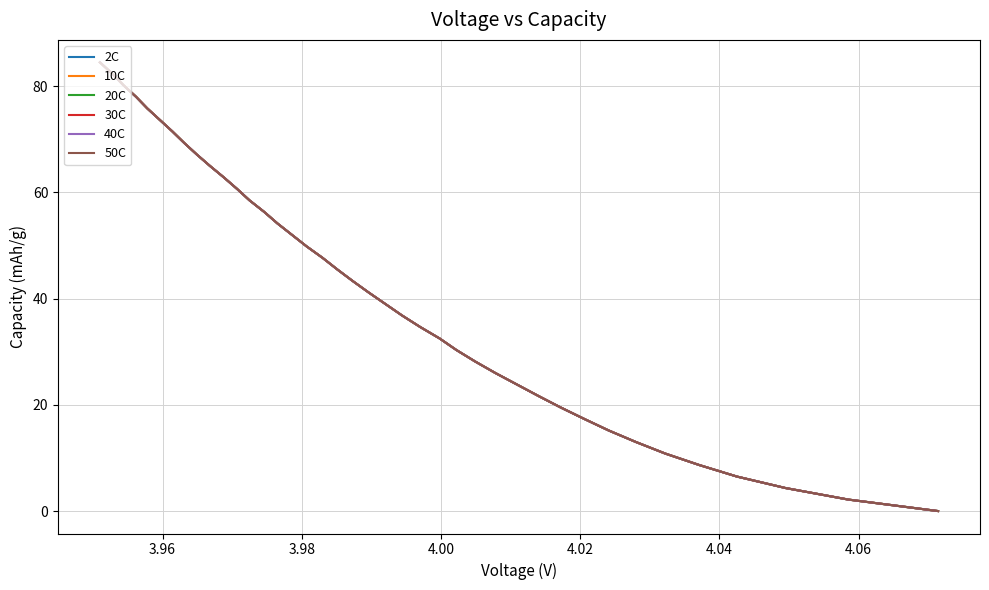

What is the maximum value for 10C?

84.5